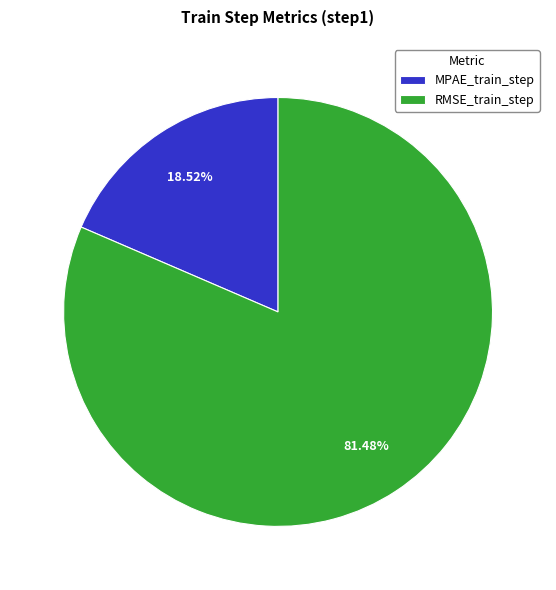

What percentage is the RMSE_train_step slice, to the nearest percent?

81%